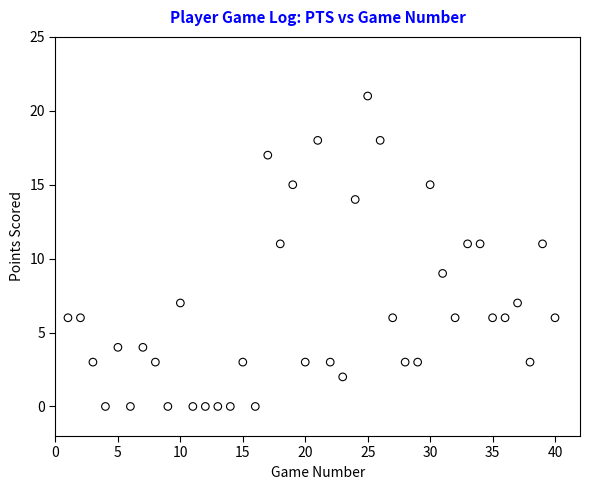

What is the range of X values (max minus min)?

39